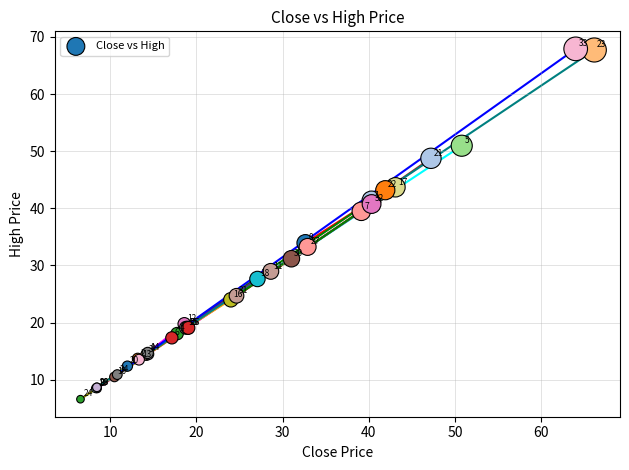

What Y value in the scatter plot is closest to 37?

39.5